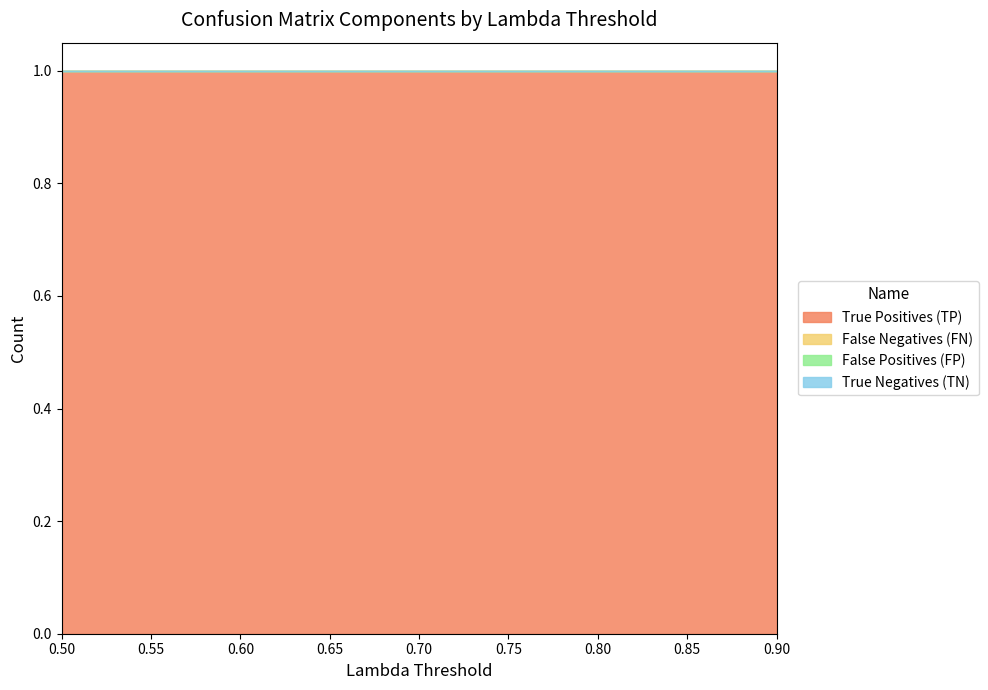

Between 0.7 and 0.75, which series saw the biggest shift?

True Positives (TP)